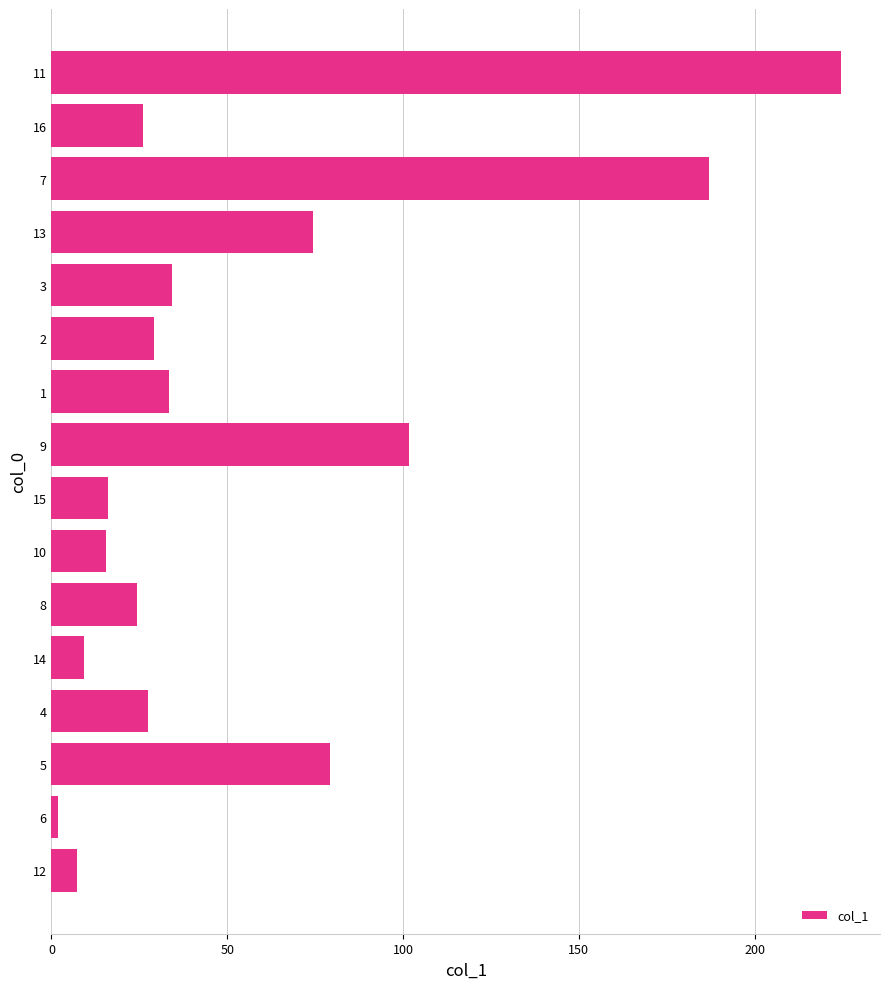

What is the difference between the values at 4 and 12?

20.2